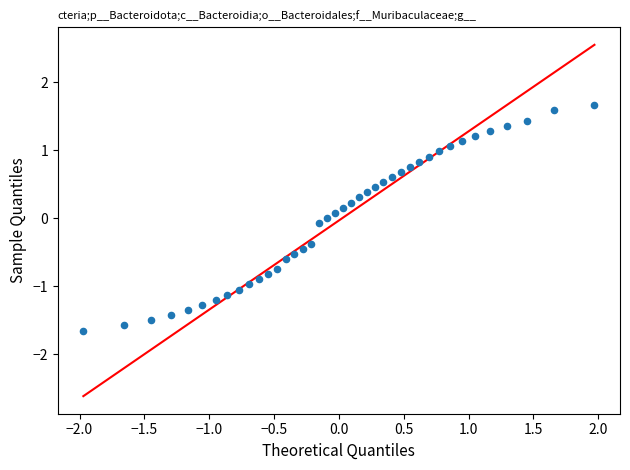

What is the range of Y values (max minus min)?

3.3